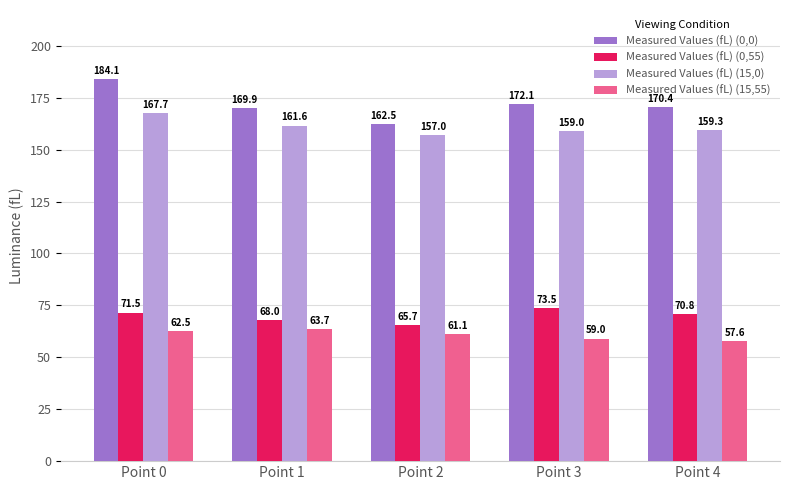

At which label does Measured Values (fL) (0,55) first exceed 70?

Point 0